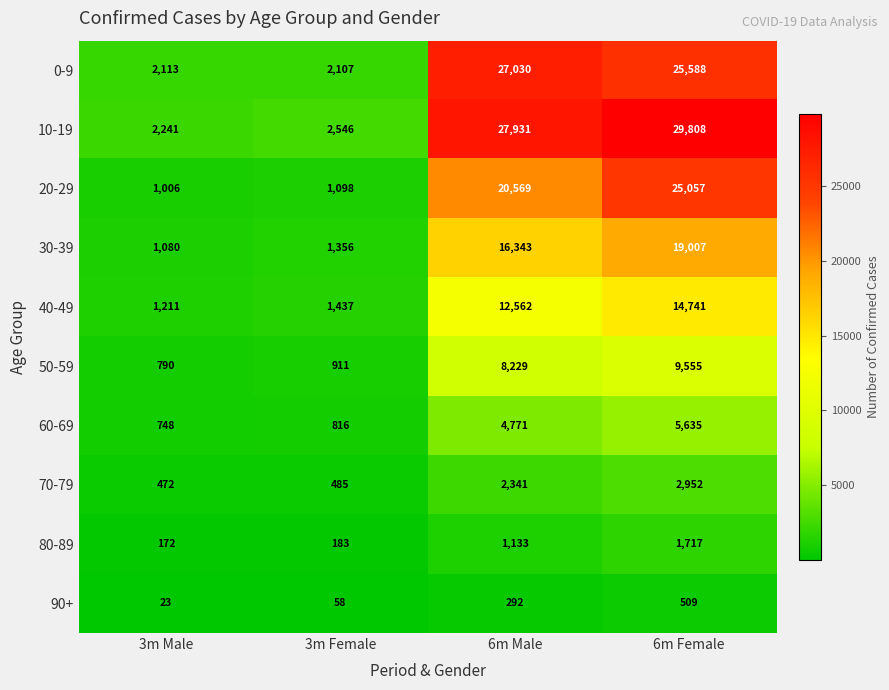

What is the average value of the 50-59 series?

4871